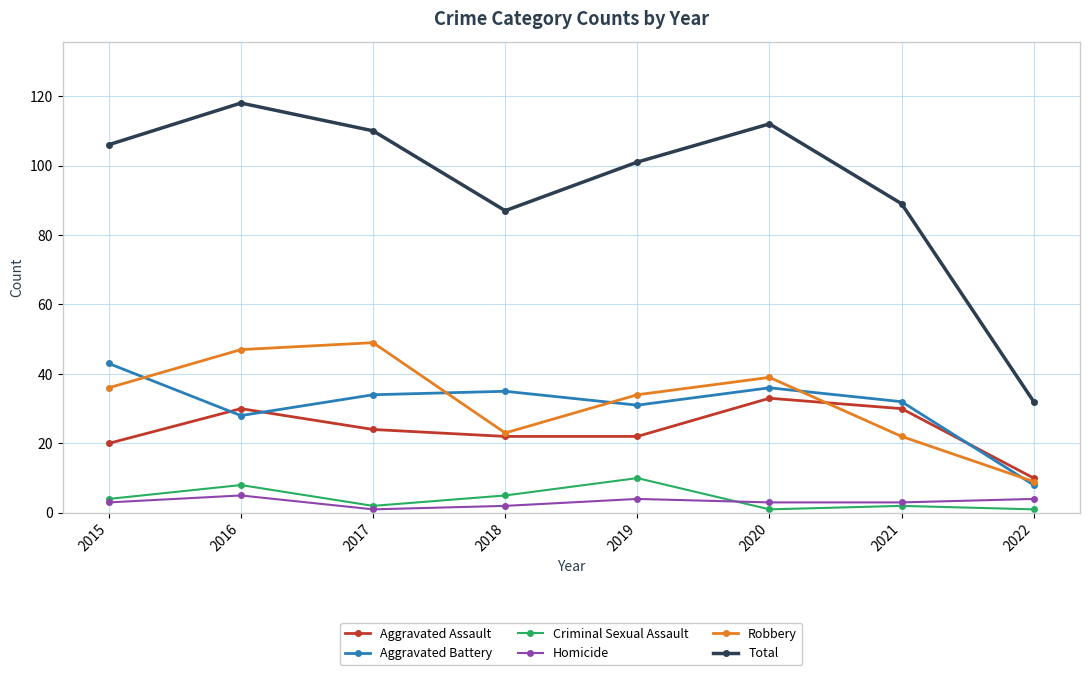

Does the chart have visible grid lines?

Yes